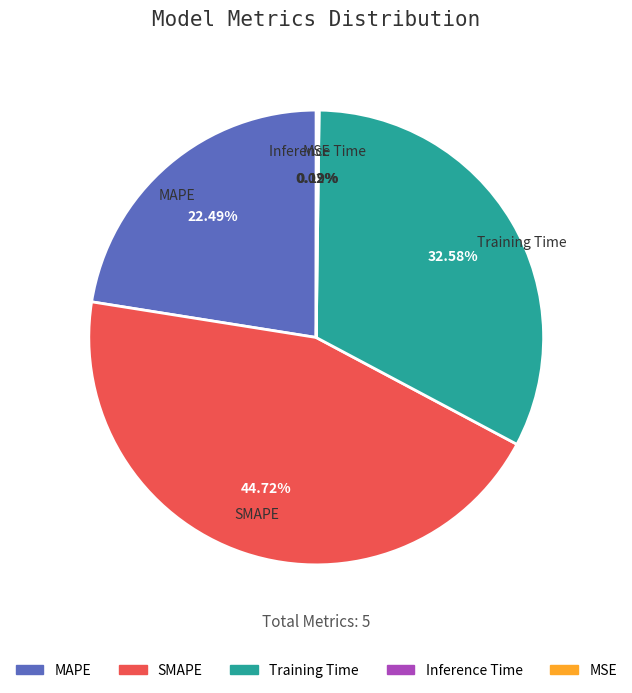

What is the ratio of the value at MAPE to the value at SMAPE?

0.5